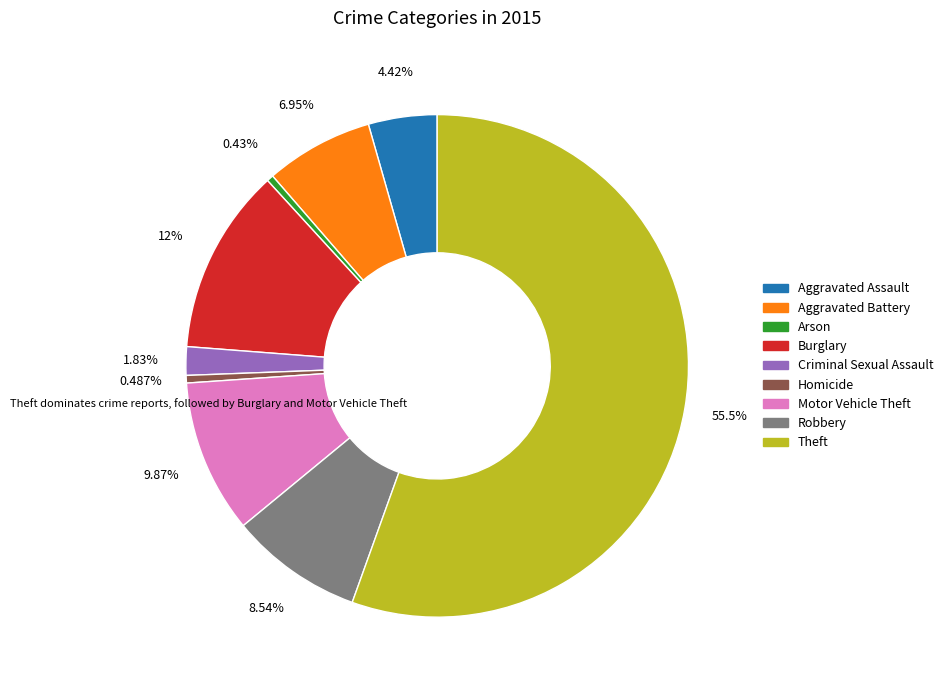

Which slice is the largest?

Theft